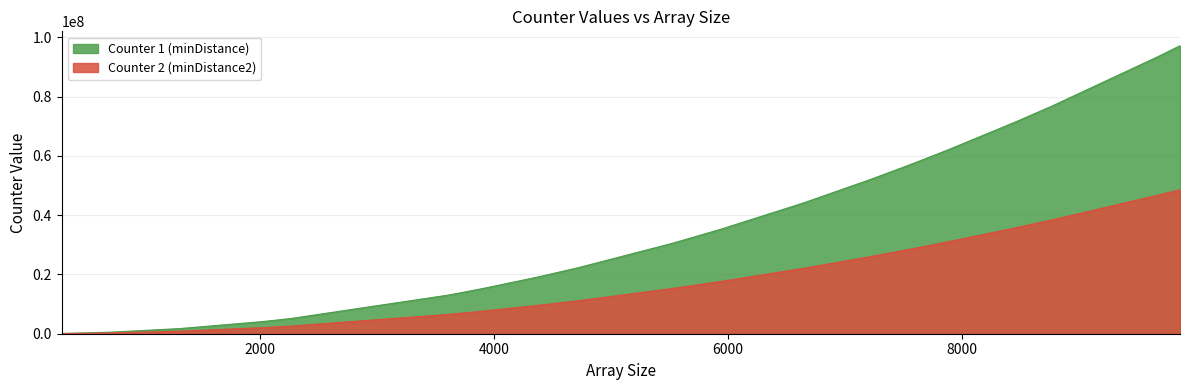

What is the label of the 13th point from the left?

4448